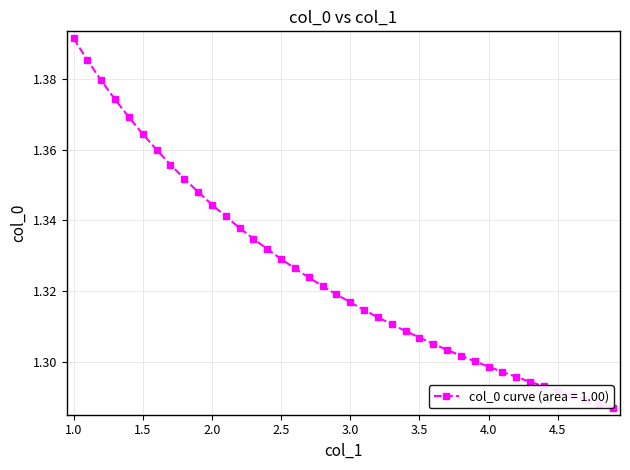

What is the value of the 29th point from the left?

1.3